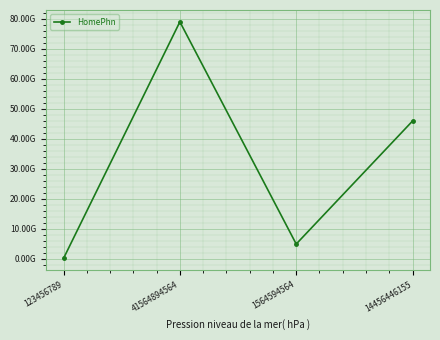

Where is the first local minimum?

1564594564